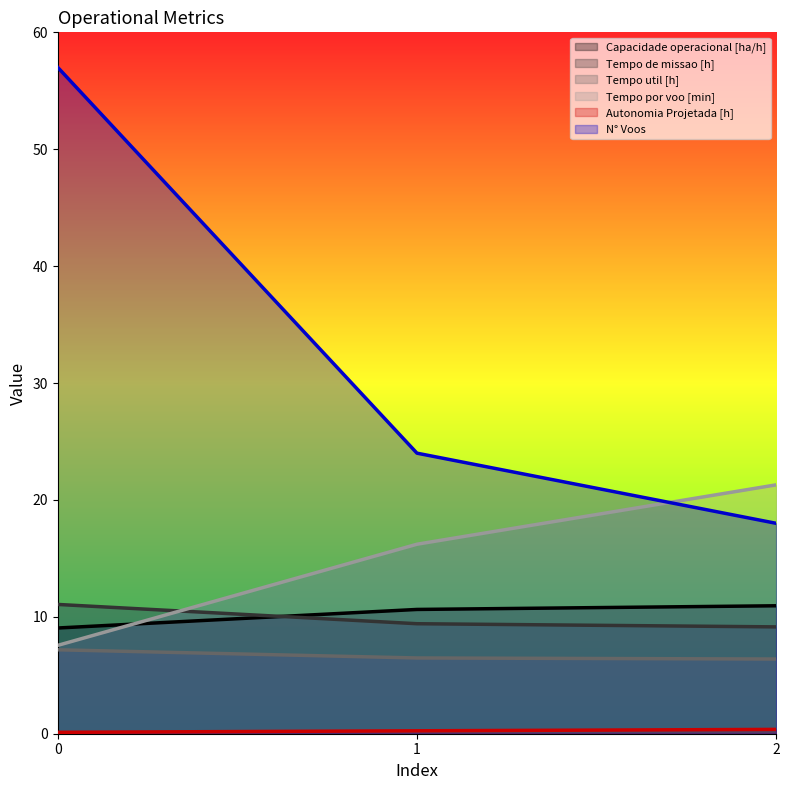

True or false: Autonomia Projetada [h] has a value of 0.4 at 2.

True